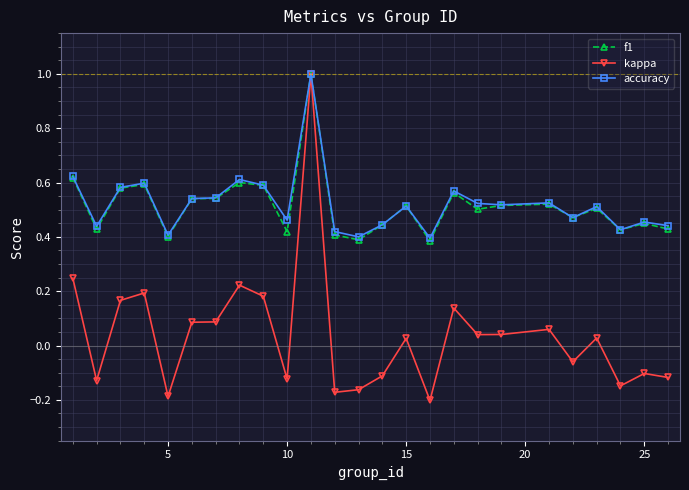

Which series has the largest range (max minus min)?

kappa